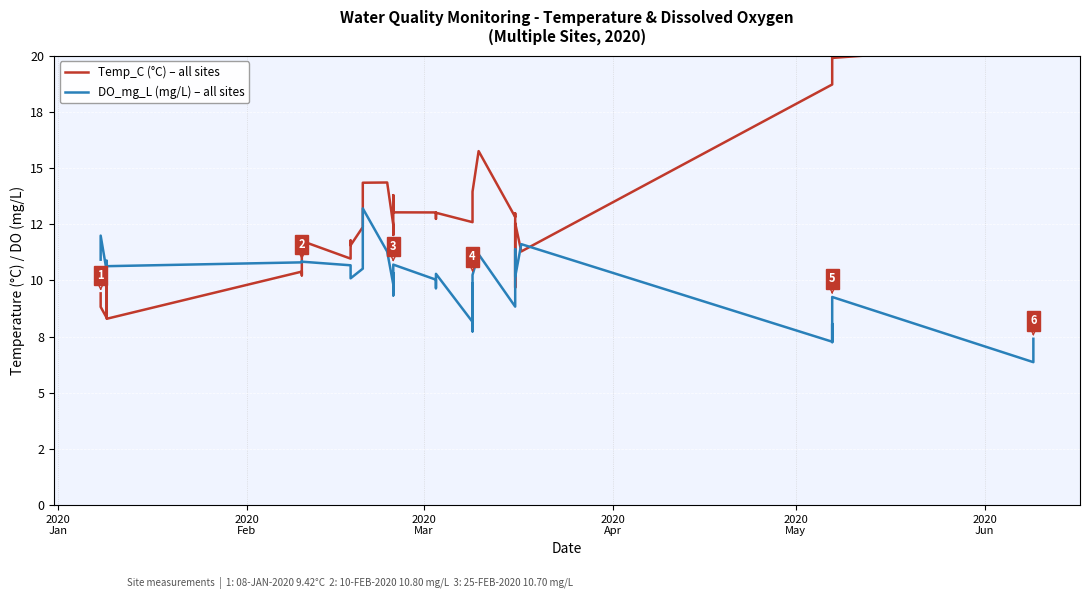

At how many categories does at least one series exceed 16?

6